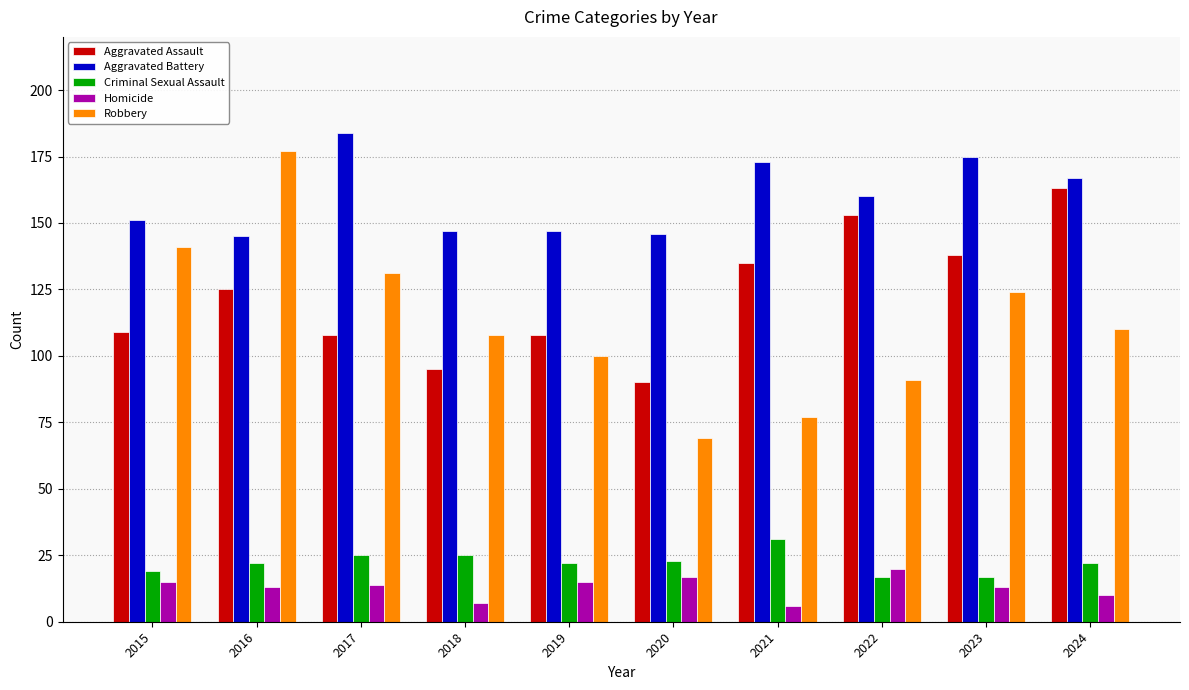

How many groups of bars are there?

10